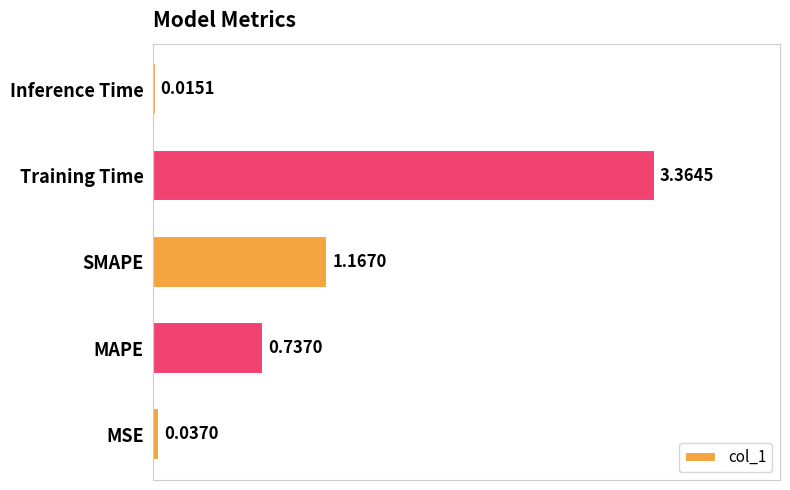

At which category does the chart reach its minimum across all series?

Inference Time